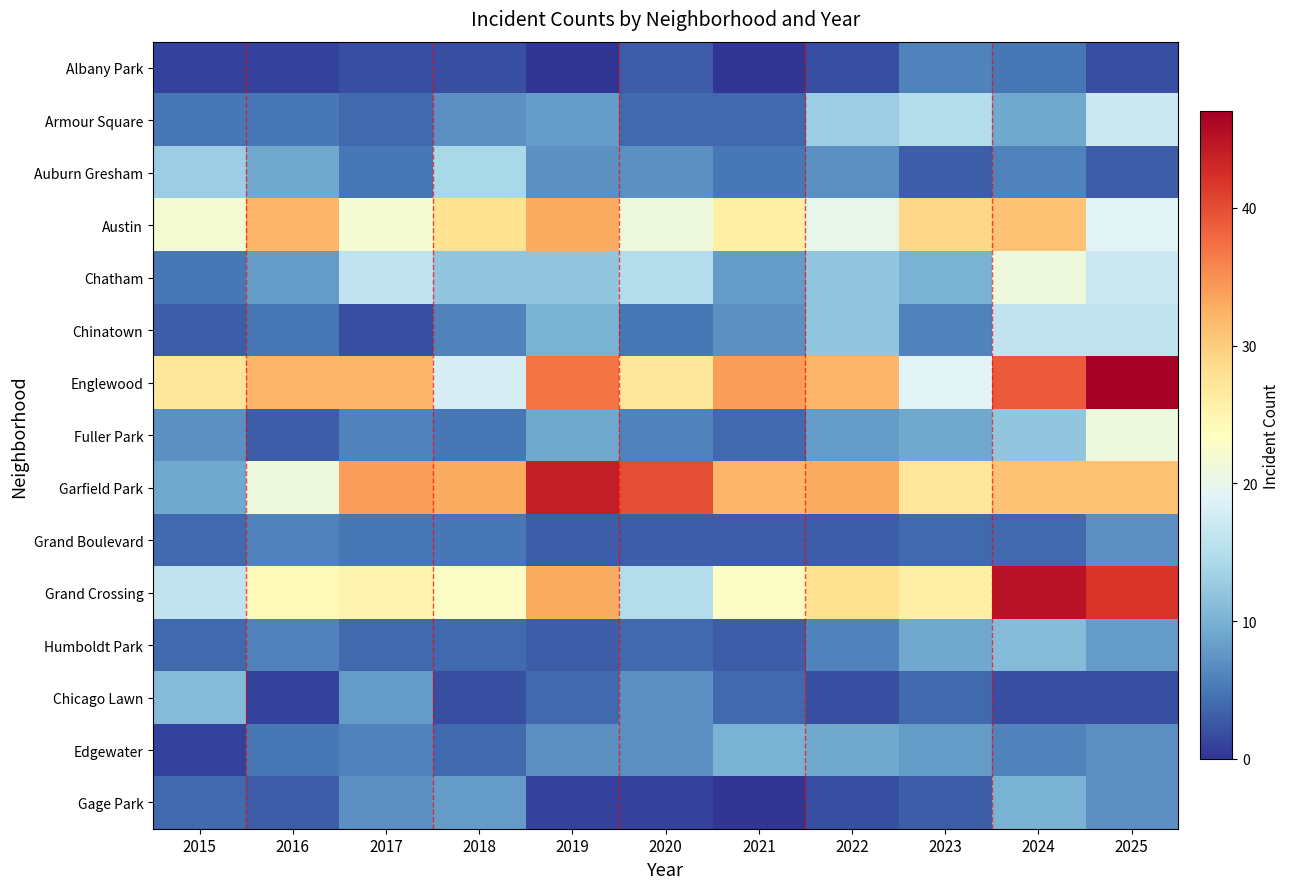

Reading left to right, transcribe all the data shown in this chart.

Albany Park: 2015=1	2016=1	2017=2	2018=2	2019=0	2020=3	2021=0	2022=2	2023=6	2024=5	2025=2
Armour Square: 2015=5	2016=5	2017=4	2018=7	2019=8	2020=4	2021=4	2022=13	2023=15	2024=9	2025=17
Auburn Gresham: 2015=13	2016=9	2017=5	2018=14	2019=7	2020=7	2021=5	2022=7	2023=3	2024=6	2025=3
Austin: 2015=22	2016=32	2017=22	2018=28	2019=33	2020=21	2021=26	2022=20	2023=29	2024=31	2025=19
Chatham: 2015=5	2016=8	2017=16	2018=12	2019=12	2020=15	2021=8	2022=12	2023=10	2024=21	2025=17
Chinatown: 2015=3	2016=5	2017=2	2018=6	2019=10	2020=5	2021=7	2022=12	2023=6	2024=16	2025=16
Englewood: 2015=27	2016=32	2017=32	2018=18	2019=37	2020=27	2021=34	2022=32	2023=19	2024=39	2025=47
Fuller Park: 2015=7	2016=3	2017=6	2018=5	2019=9	2020=6	2021=4	2022=8	2023=9	2024=12	2025=21
Garfield Park: 2015=9	2016=21	2017=34	2018=33	2019=44	2020=40	2021=32	2022=33	2023=27	2024=31	2025=31
Grand Boulevard: 2015=4	2016=6	2017=5	2018=5	2019=3	2020=3	2021=3	2022=3	2023=4	2024=4	2025=7
Grand Crossing: 2015=16	2016=24	2017=25	2018=23	2019=33	2020=15	2021=23	2022=28	2023=26	2024=45	2025=42
Humboldt Park: 2015=4	2016=6	2017=4	2018=4	2019=3	2020=4	2021=3	2022=6	2023=9	2024=11	2025=8
Chicago Lawn: 2015=11	2016=1	2017=8	2018=2	2019=4	2020=7	2021=4	2022=2	2023=4	2024=2	2025=2
Edgewater: 2015=1	2016=5	2017=6	2018=4	2019=7	2020=7	2021=10	2022=9	2023=8	2024=6	2025=7
Gage Park: 2015=4	2016=3	2017=7	2018=8	2019=1	2020=1	2021=0	2022=2	2023=3	2024=10	2025=7